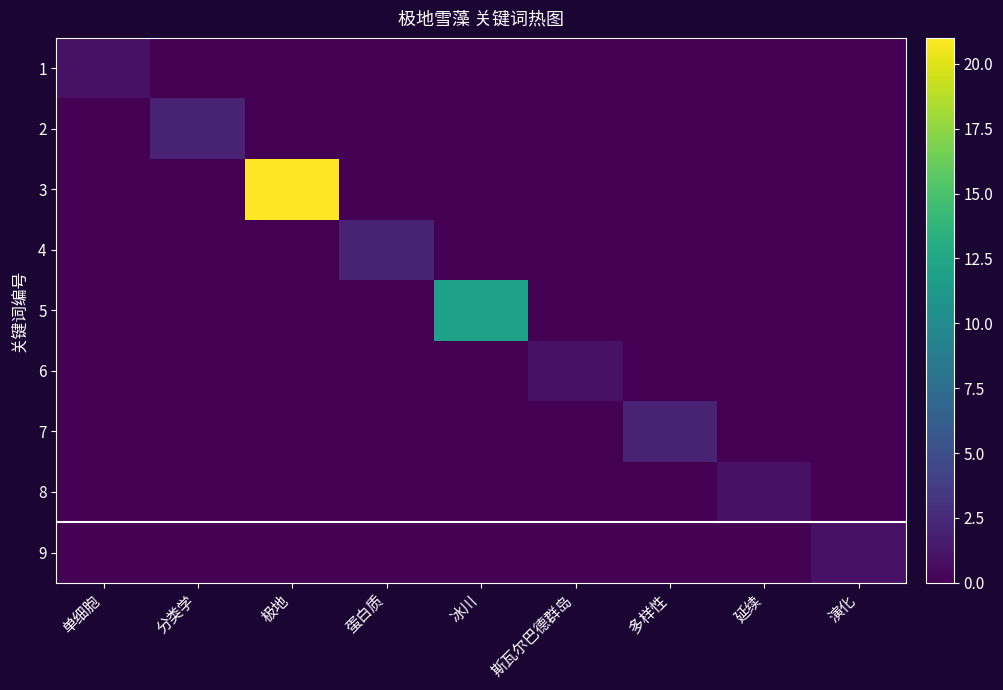

At which category does the chart reach its peak across all series?

极地